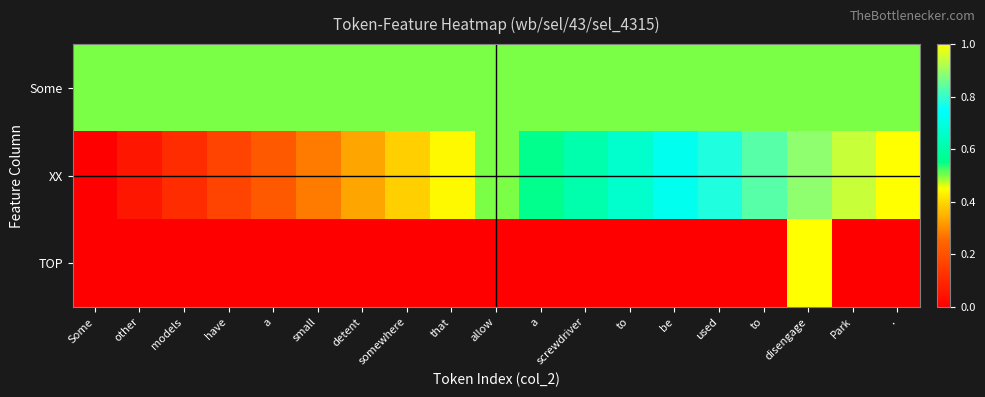

Reading left to right, what are all the values shown in this chart?

Some: Some=0.5	other=0.5	models=0.5	have=0.5	a=0.5	small=0.5	detent=0.5	somewhere=0.5	that=0.5	allow=0.5	a=0.5	screwdriver=0.5	to=0.5	be=0.5	used=0.5	to=0.5	disengage=0.5	Park=0.5	.=0.5
XX: Some=0.0	other=0.1	models=0.1	have=0.2	a=0.2	small=0.3	detent=0.3	somewhere=0.4	that=0.4	allow=0.5	a=0.6	screwdriver=0.6	to=0.7	be=0.7	used=0.8	to=0.8	disengage=0.9	Park=0.9	.=1.0
TOP: Some=0.0	other=0.0	models=0.0	have=0.0	a=0.0	small=0.0	detent=0.0	somewhere=0.0	that=0.0	allow=0.0	a=0.0	screwdriver=0.0	to=0.0	be=0.0	used=0.0	to=0.0	disengage=1.0	Park=0.0	.=0.0